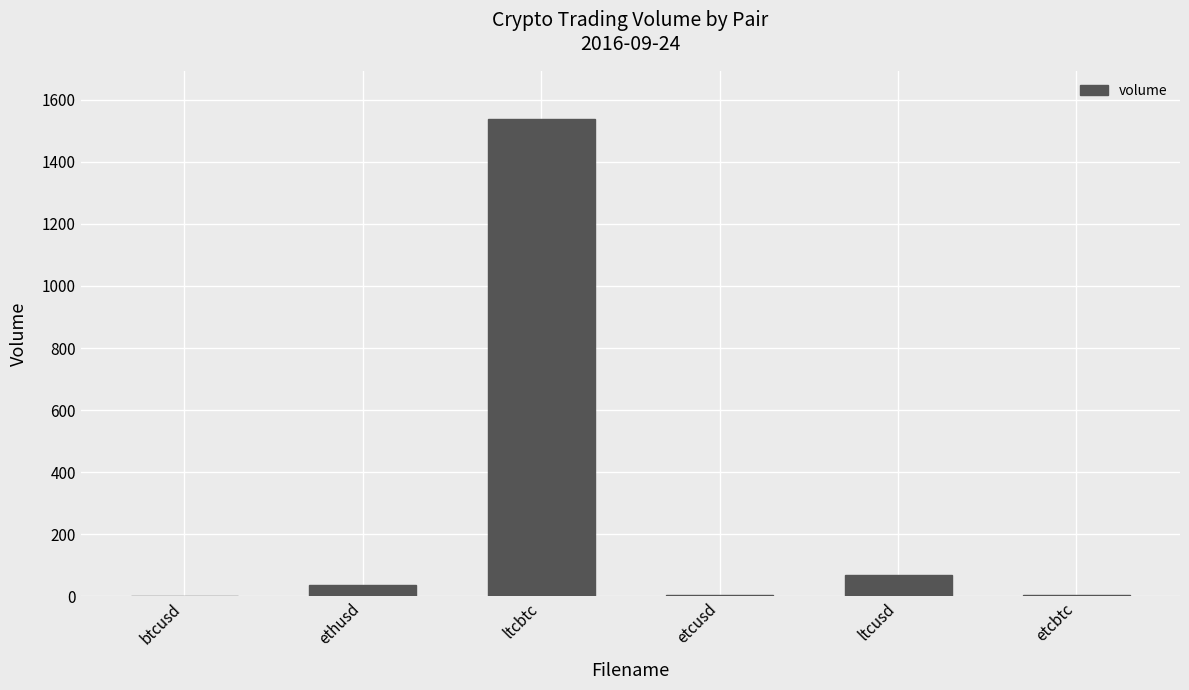

What is the change in value from btcusd to ethusd?

+32.5